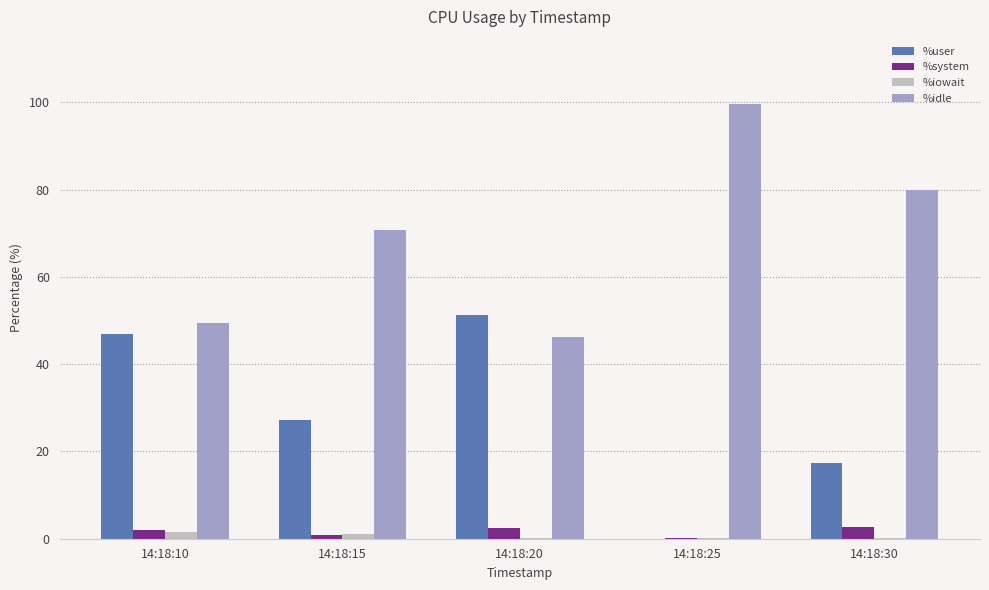

What is the sum of all %idle values?

346.0